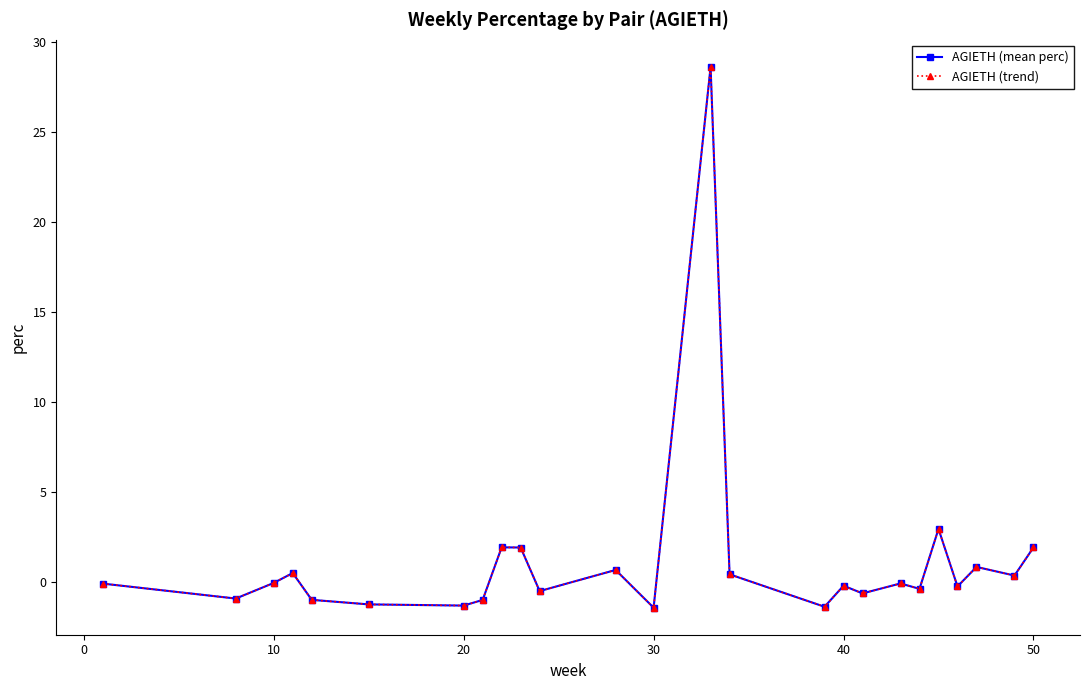

How many lines are shown in the chart?

2